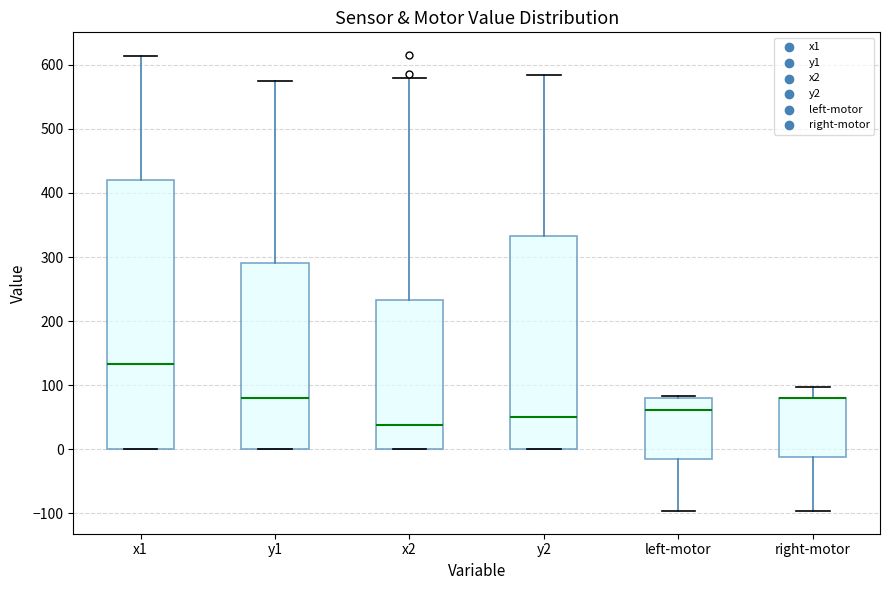

Where does the upper whisker of the box for y2 end on the y-axis? The values are not printed on the chart, so give them approximately, as read against the axis.

580